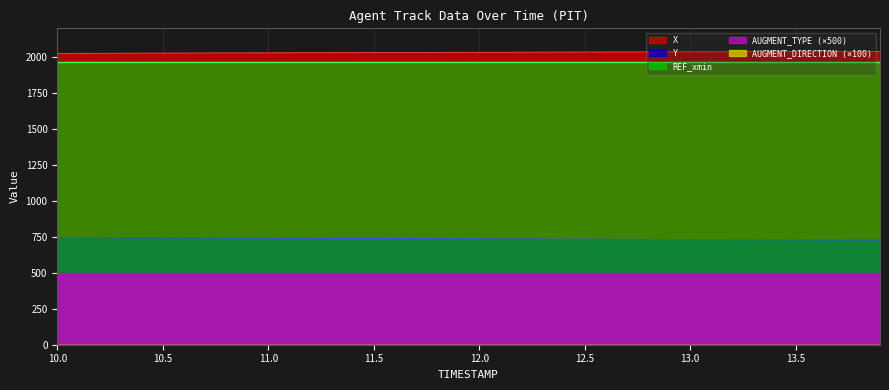

True or false: REF_xmin and X intersect in this chart.

False